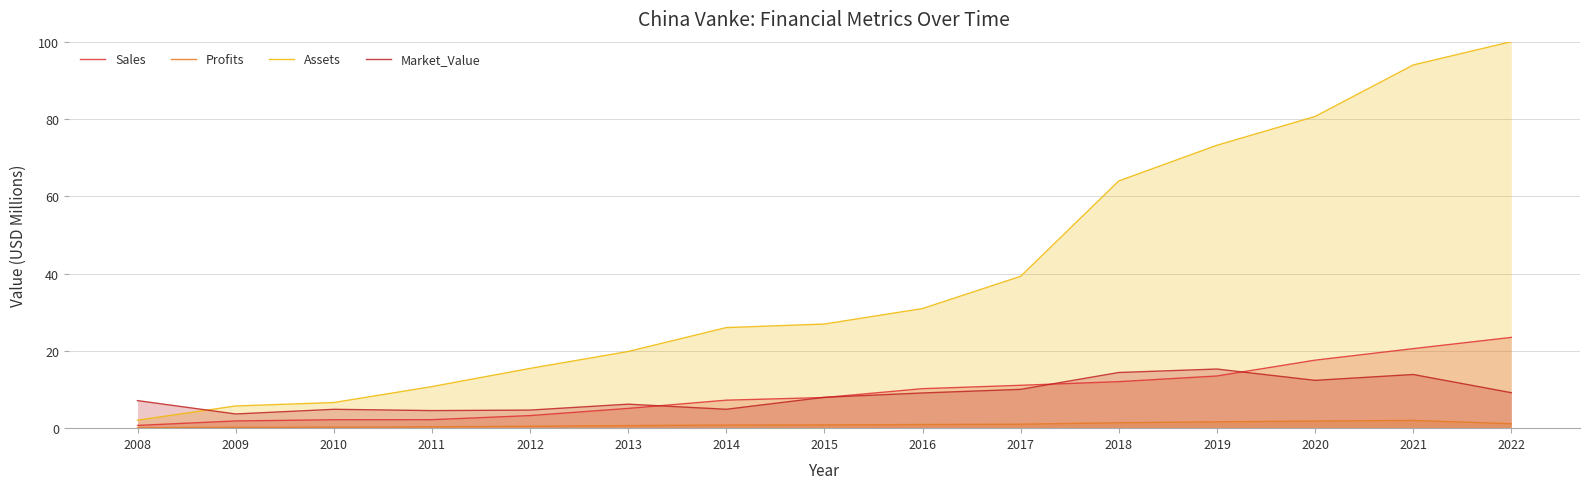

What is the difference between the maximum and minimum values in the Market_Value series?

11.6